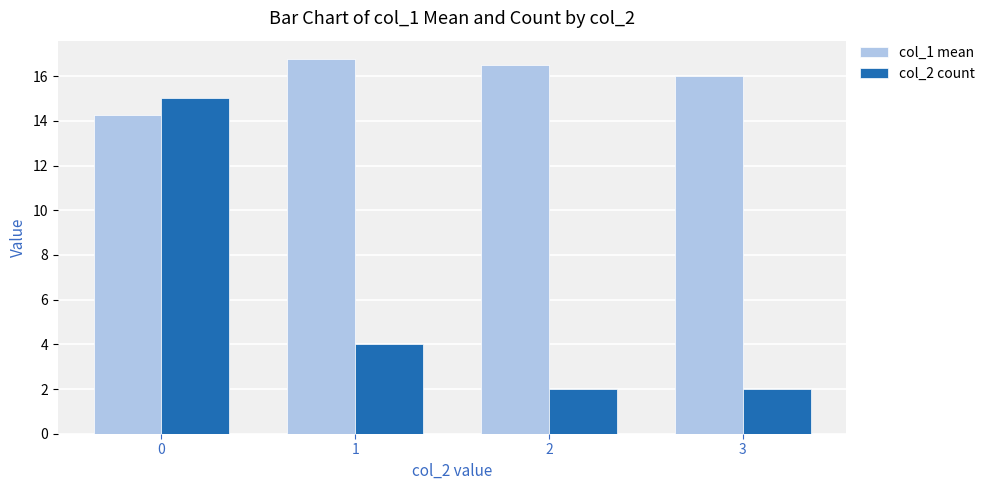

Are the bars grouped side by side (vs. stacked)?

Yes